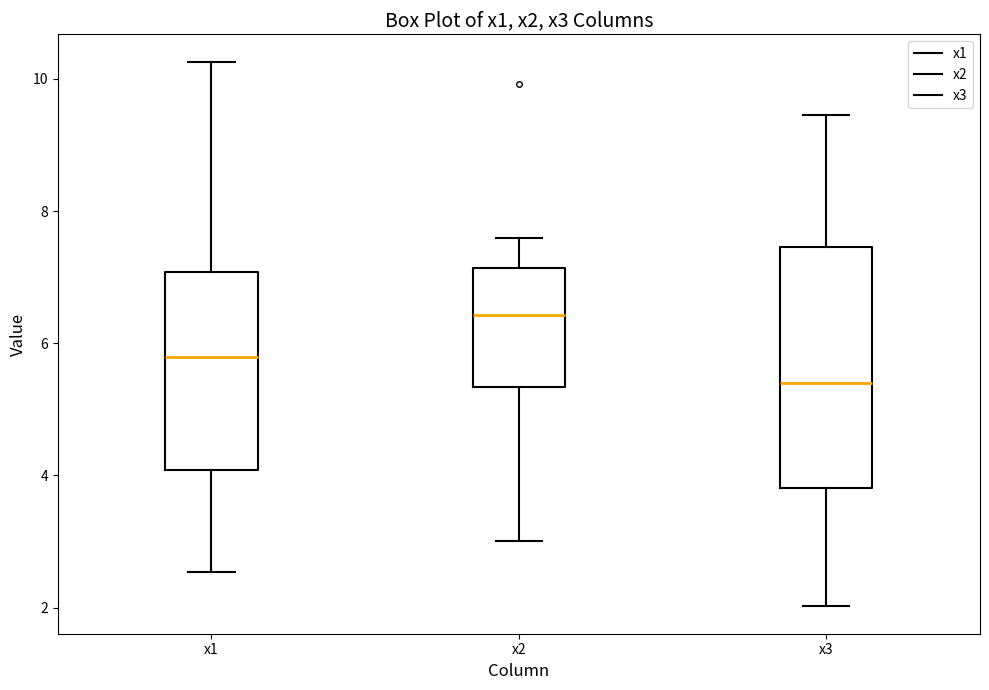

Where is the upper edge of the box for x2 on the y-axis? The values are not printed on the chart, so give them approximately, as read against the axis.

7.2